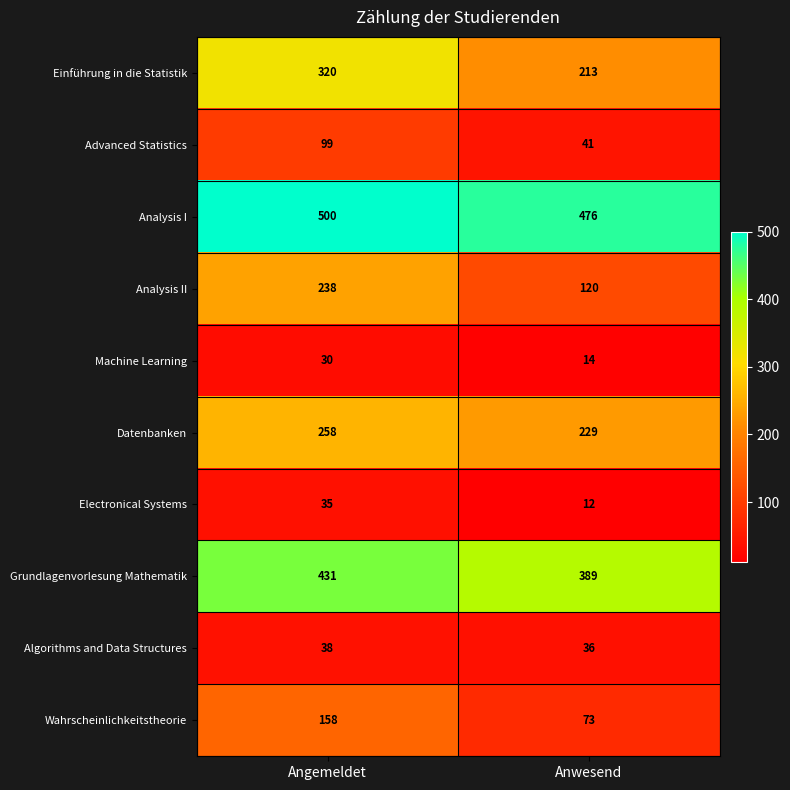

At which label does Grundlagenvorlesung Mathematik reach its peak?

Angemeldet